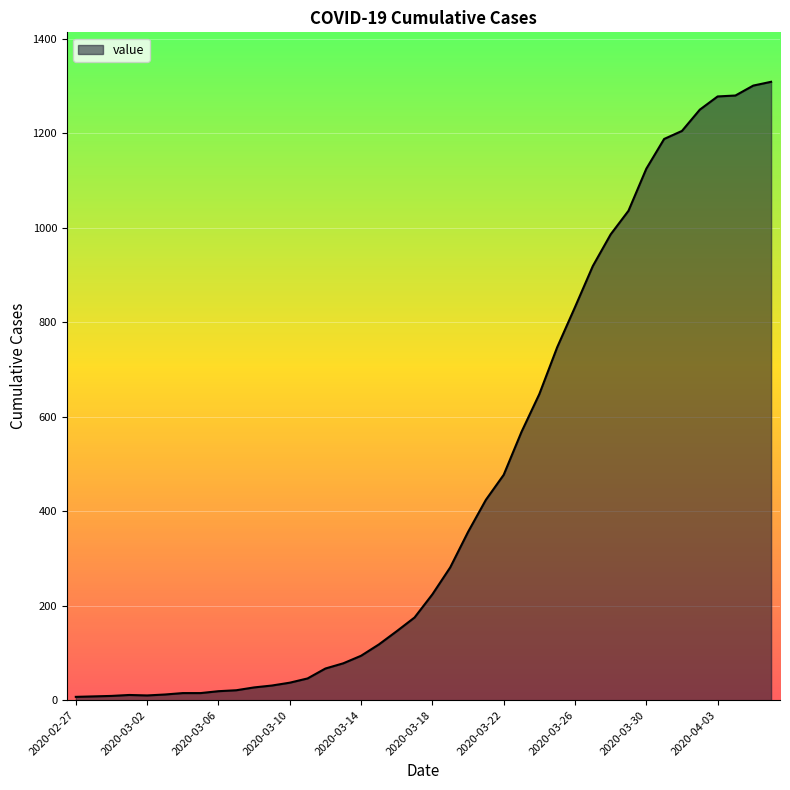

What is the difference between the maximum and minimum values?

1302